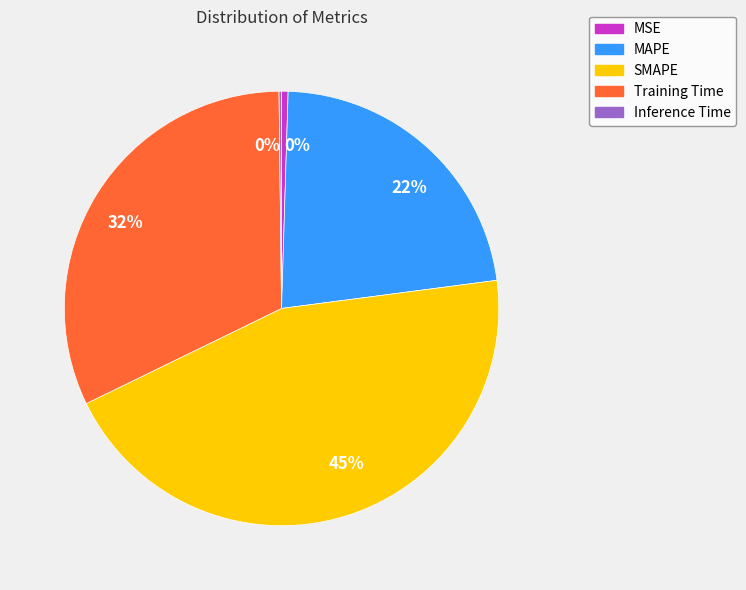

To the nearest percent, what is the difference between the largest and smallest slice percentages?

45%